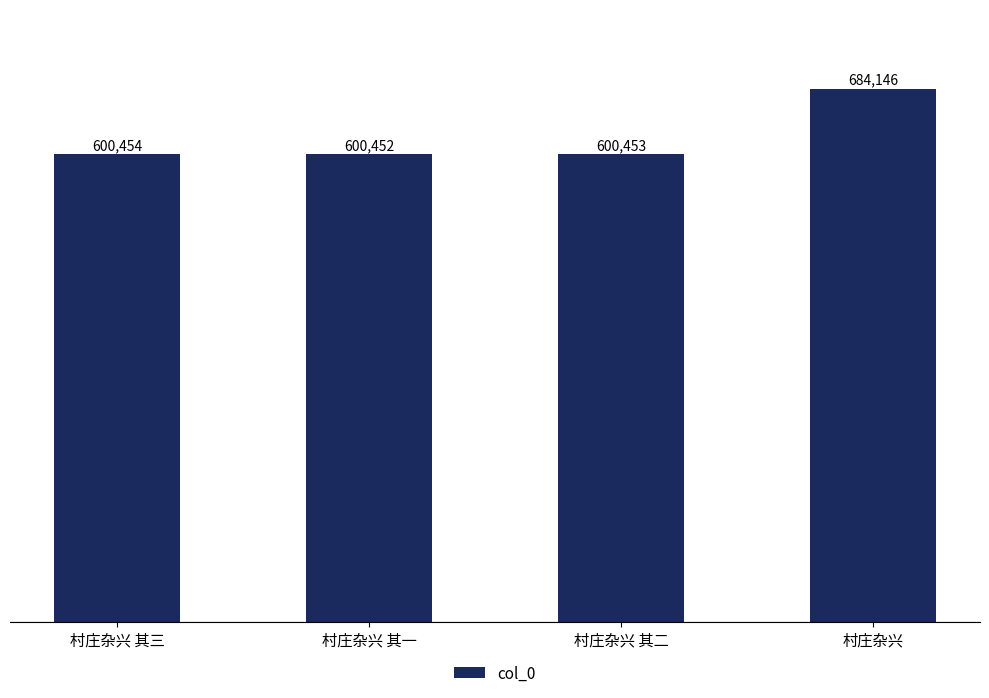

What is the change in value from 村庄杂兴 其一 to 村庄杂兴 其二?

+1